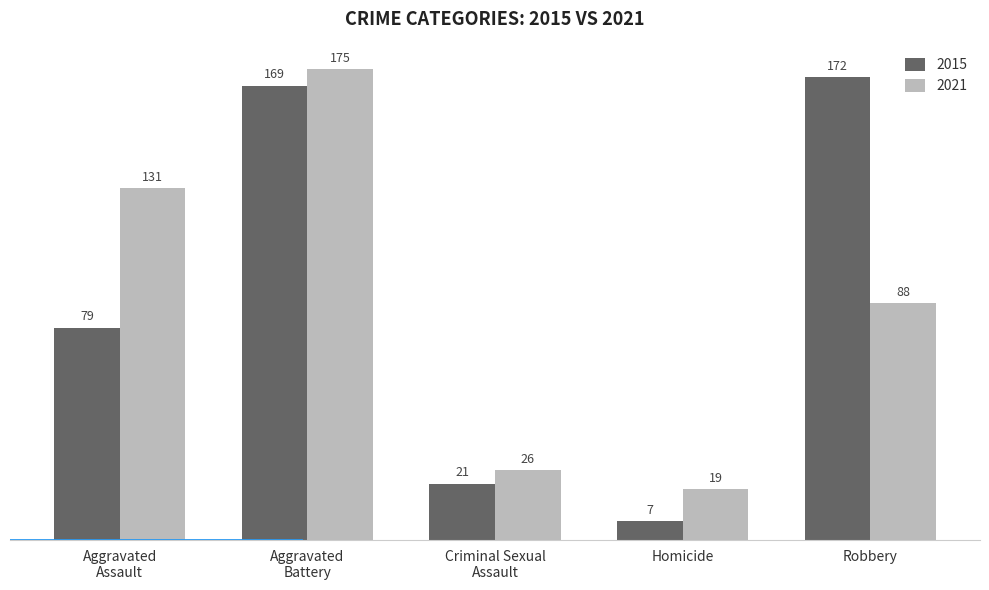

What is the difference between the maximum and minimum values in the 2021 series?

156